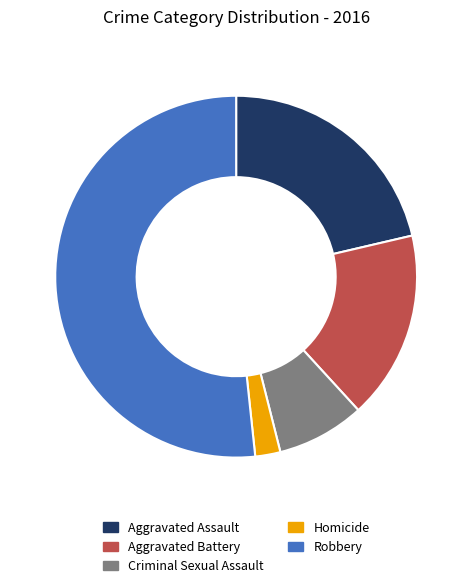

Which has a higher value, Criminal Sexual Assault or Robbery?

Robbery